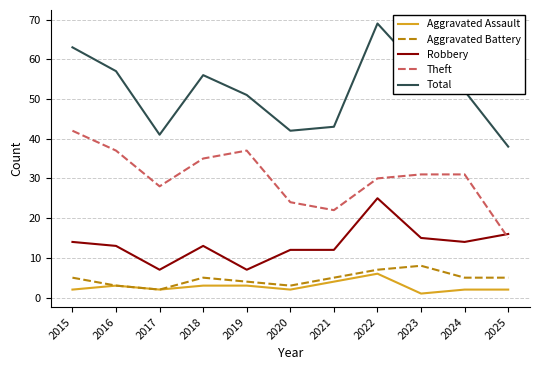

Is the value of Aggravated Assault at 2020 greater than the value of Total at 2018?

No